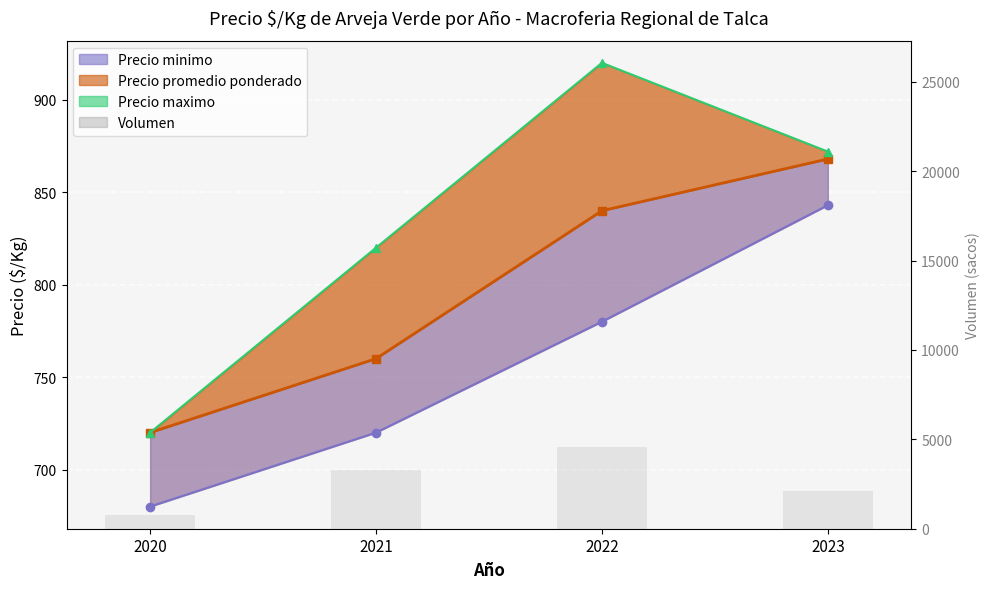

At which category does the chart reach its minimum across all series?

2020